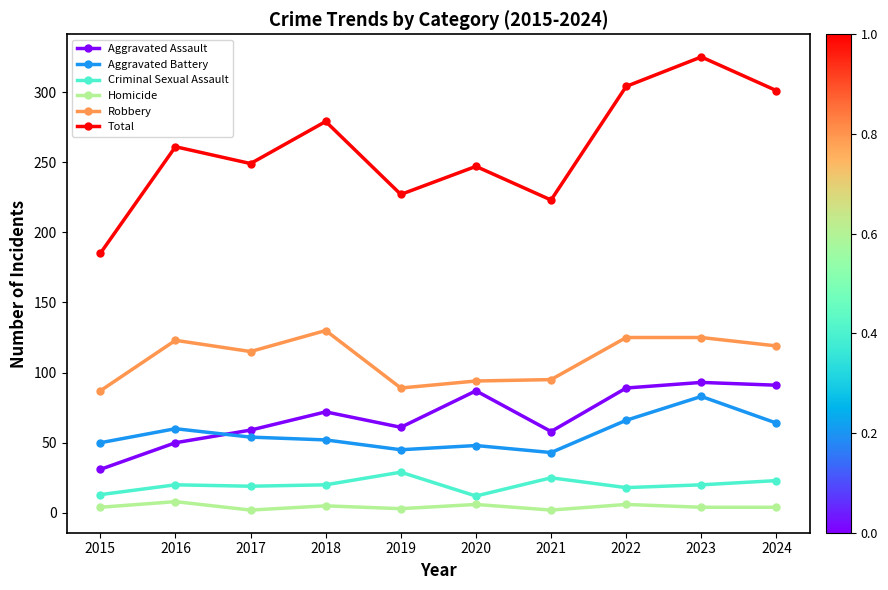

What is the value of the Criminal Sexual Assault point at the 9th from the left?

20